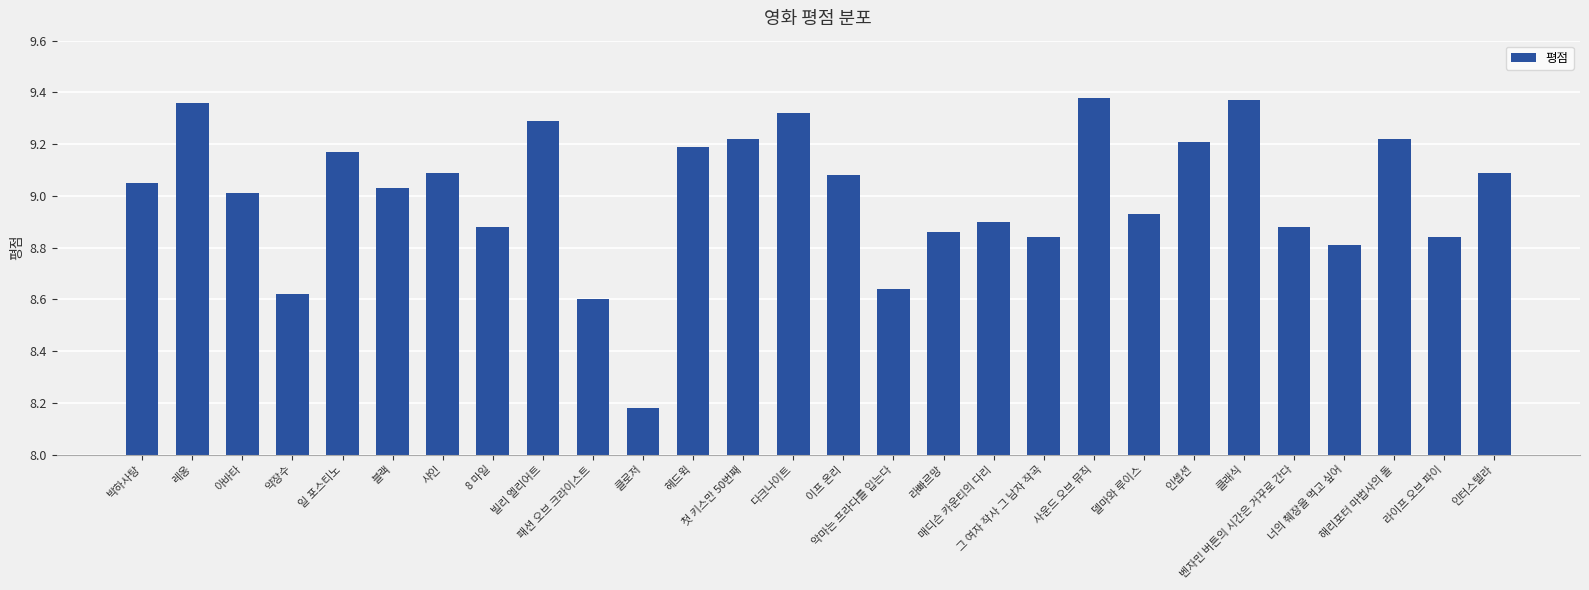

What is the difference between the maximum and second lowest values?

0.8